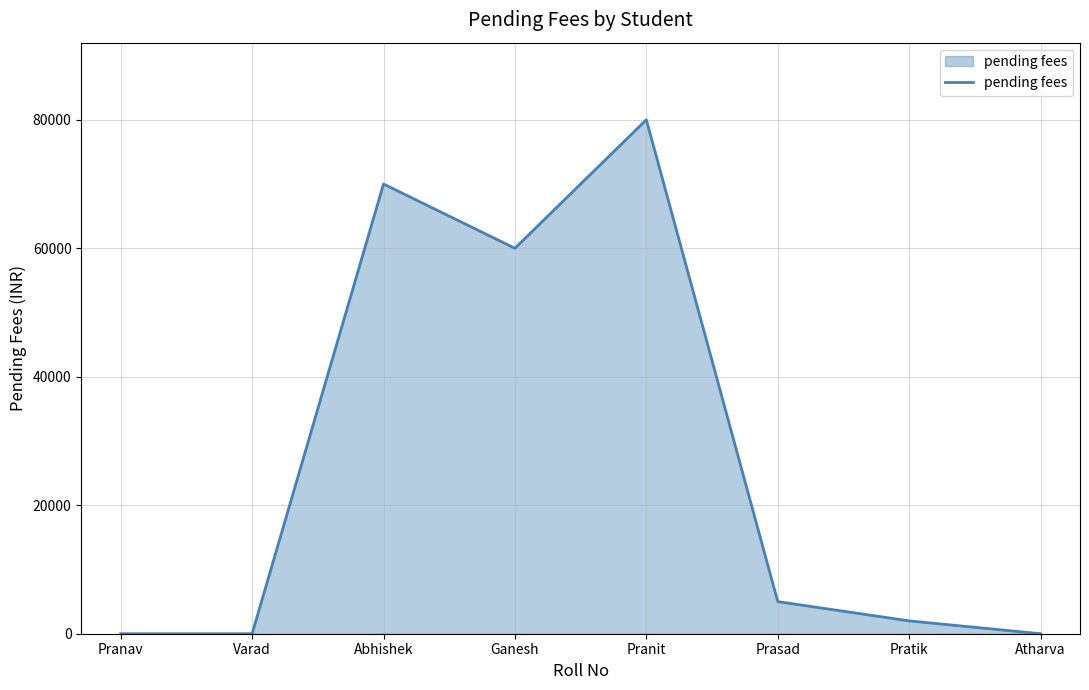

How many values are below 5000?

4